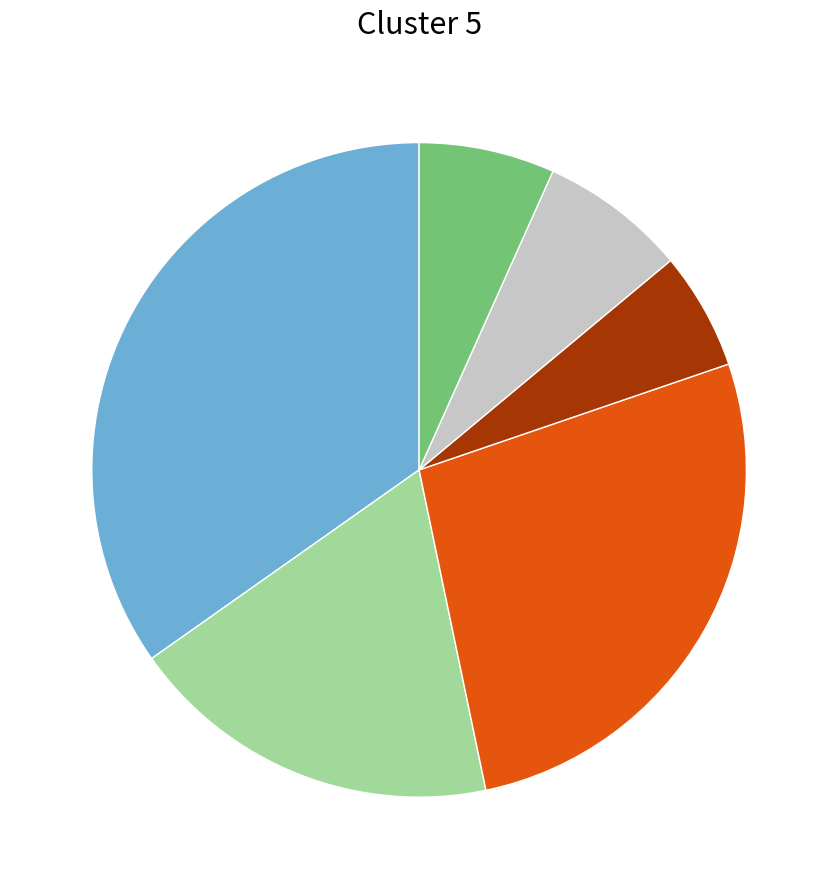

Is there a majority slice in this chart?

No